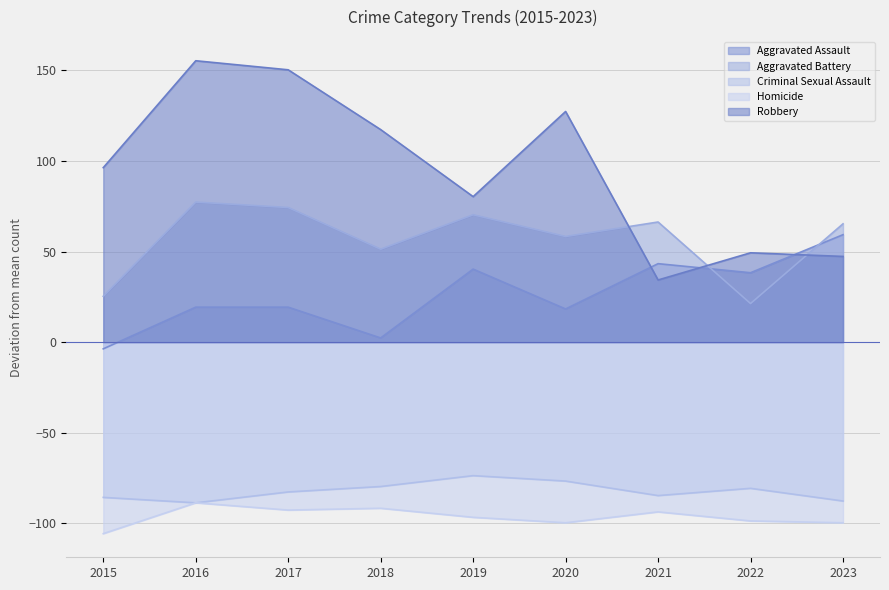

What is the value of the Aggravated Battery point at the 7th from the left?

66.4